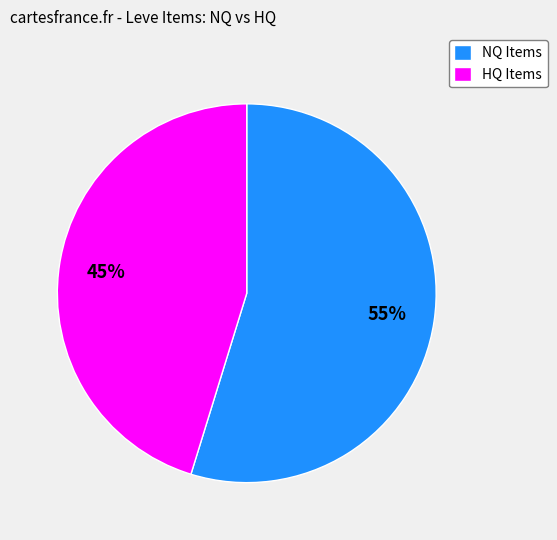

To the nearest percent, what is the average slice percentage?

50%